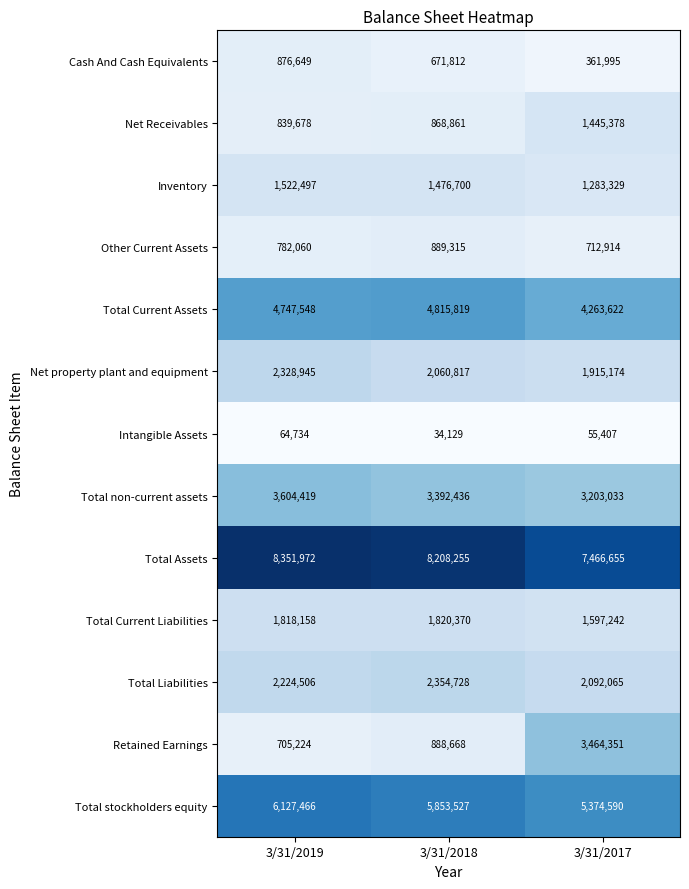

What is the sum of the Total Assets values at 3/31/2018 and 3/31/2019?

16560227